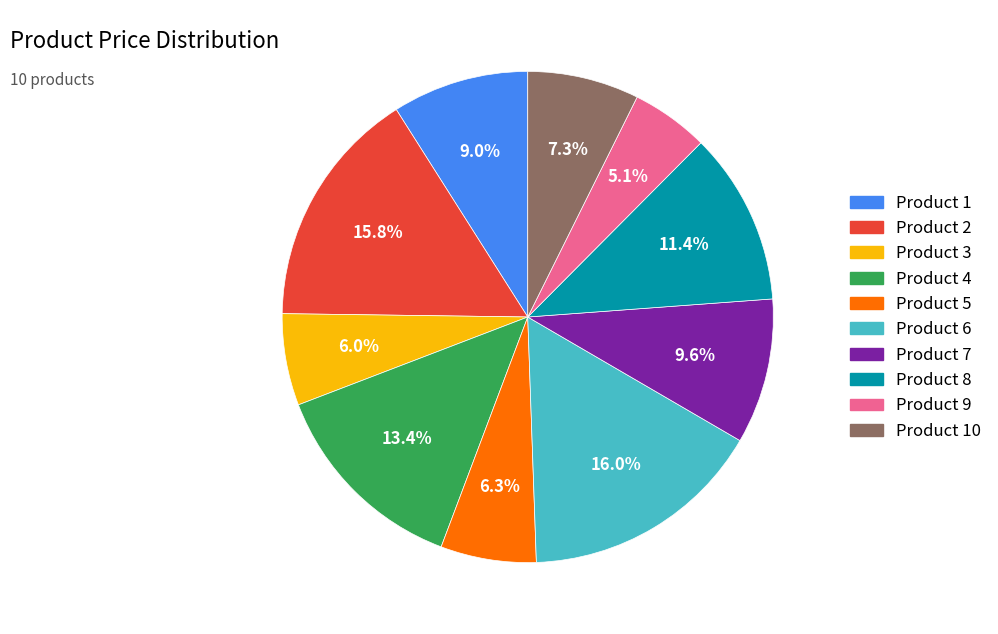

Is the sum of Product 7 and Product 1 greater than half?

No